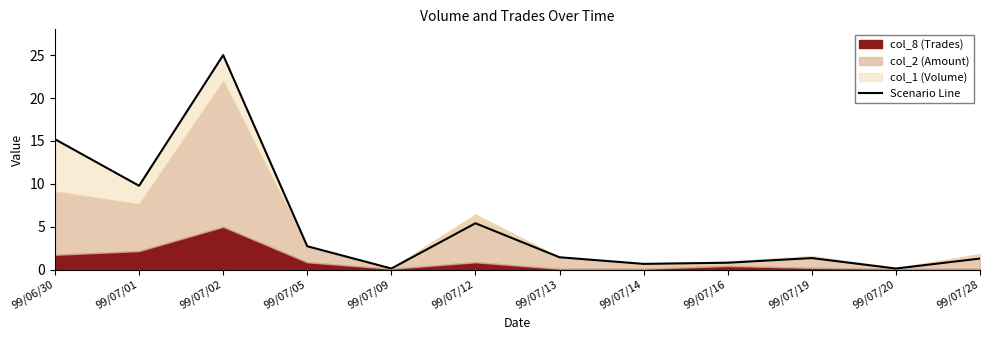

Which category has the lowest value across all series?

99/07/09